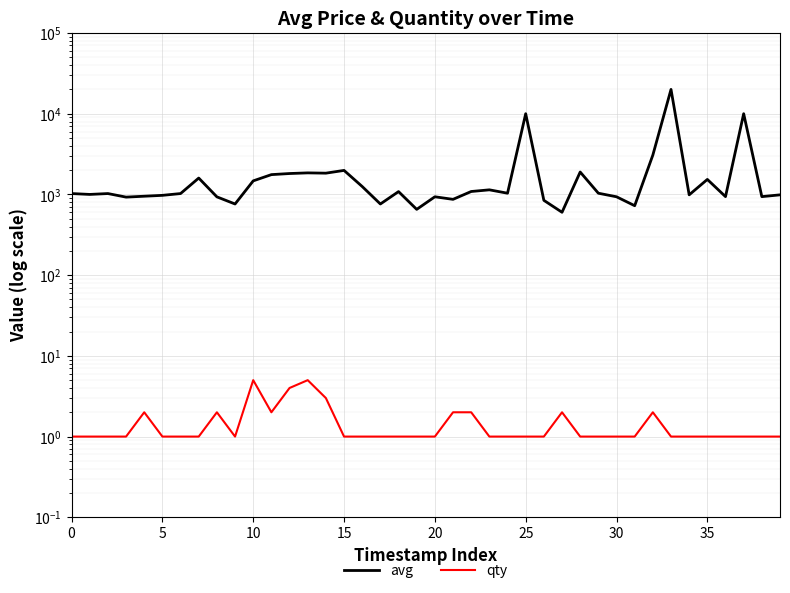

Rank the series by their average value, from highest to lowest.

avg, qty